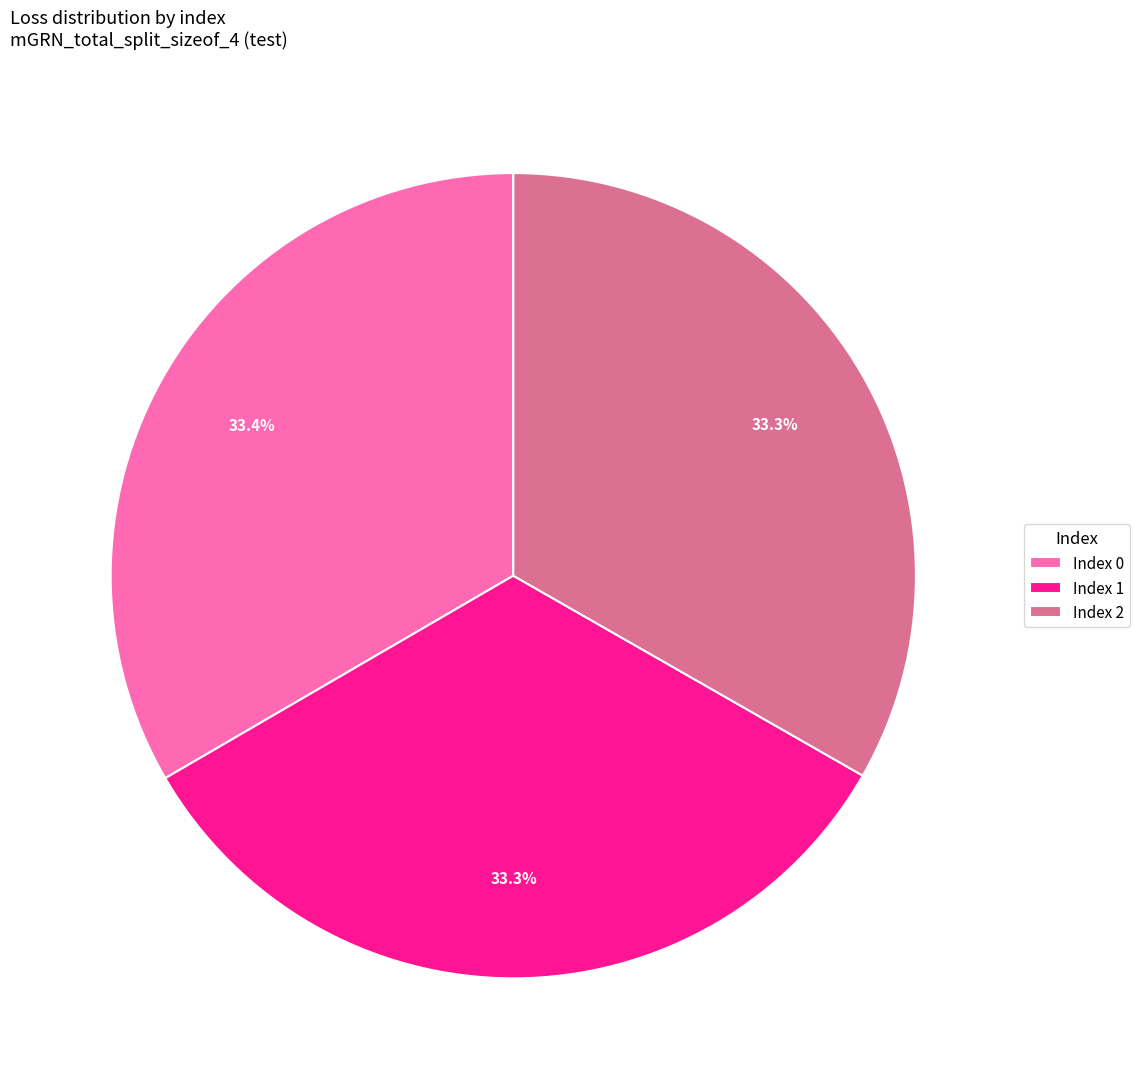

What is the total percentage of Index 0 and Index 1?

66.7%